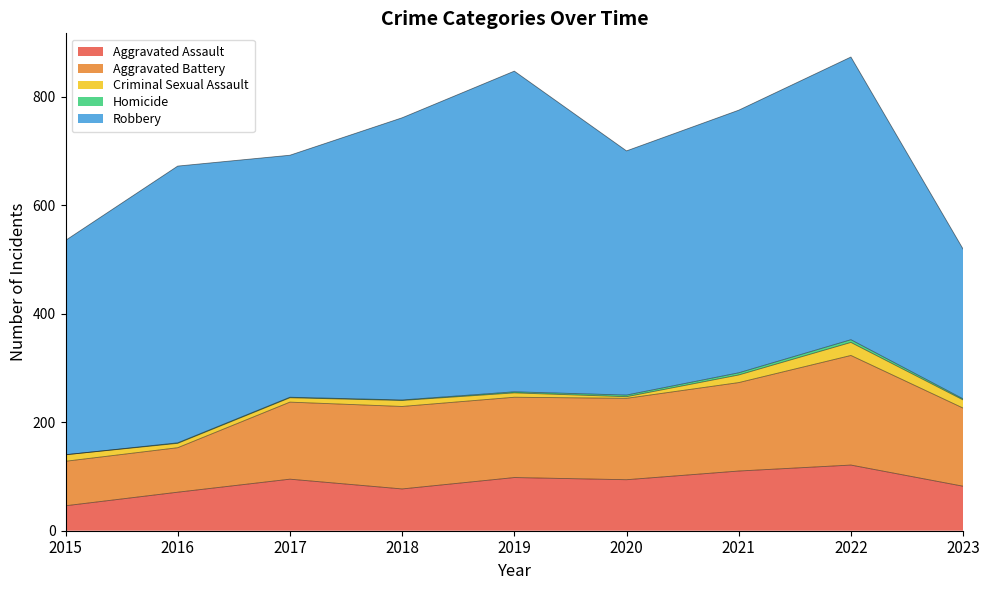

What is the maximum value for Aggravated Battery?

202